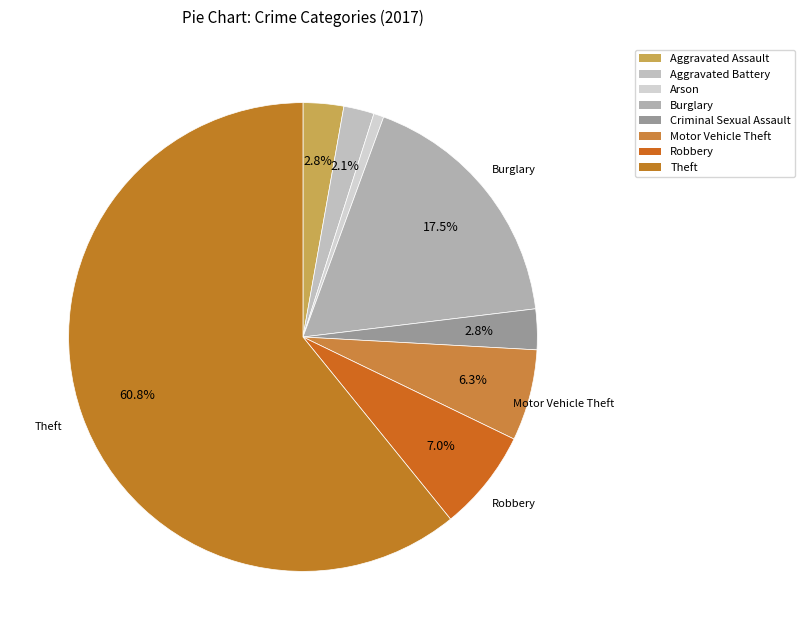

What is the majority slice?

Theft